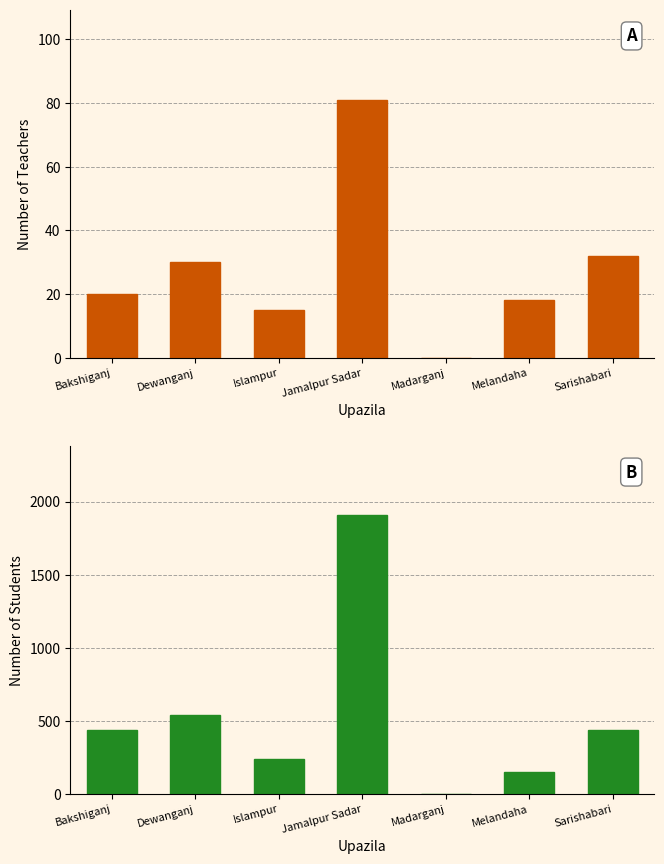

Which series has the widest spread of values?

Number of student - Total